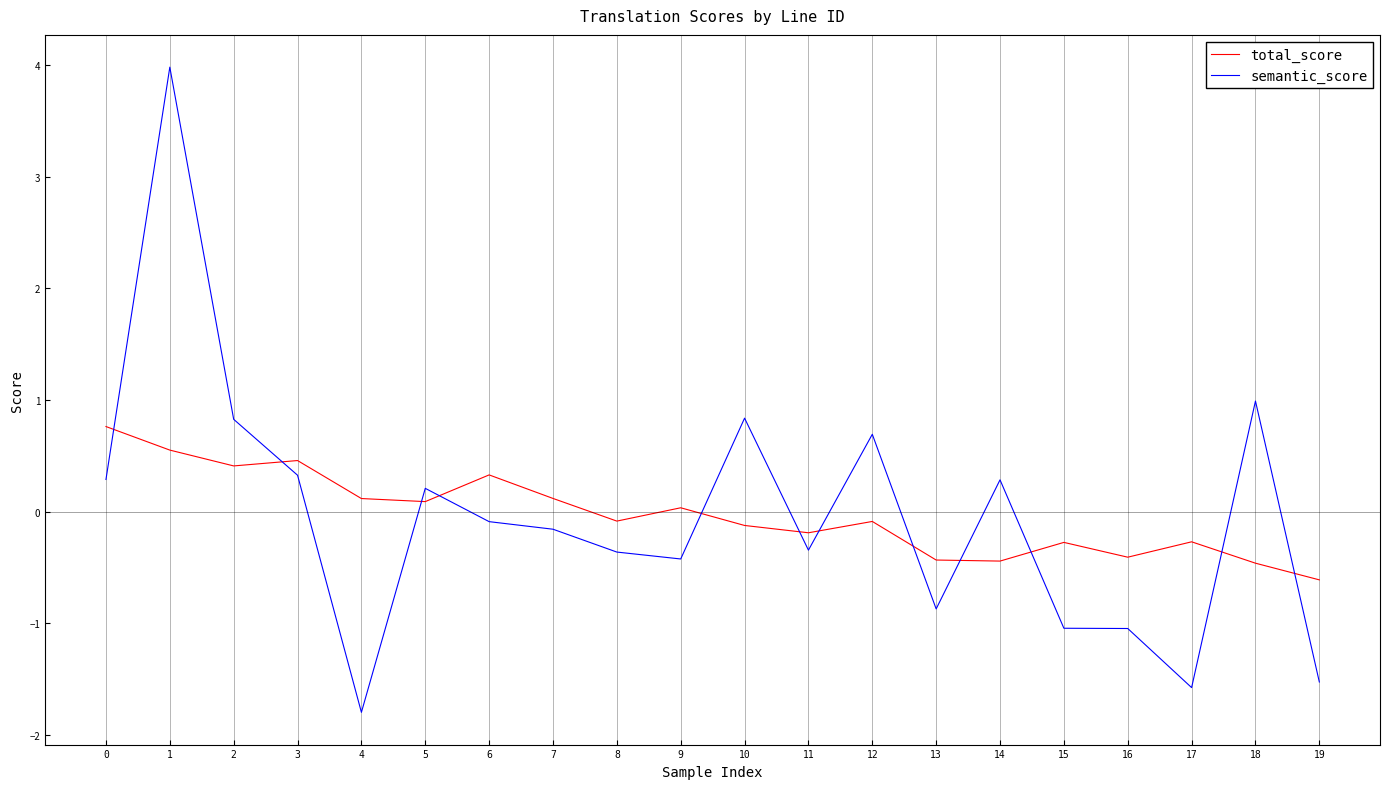

Between 13 and 18, which series saw the biggest shift?

semantic_score